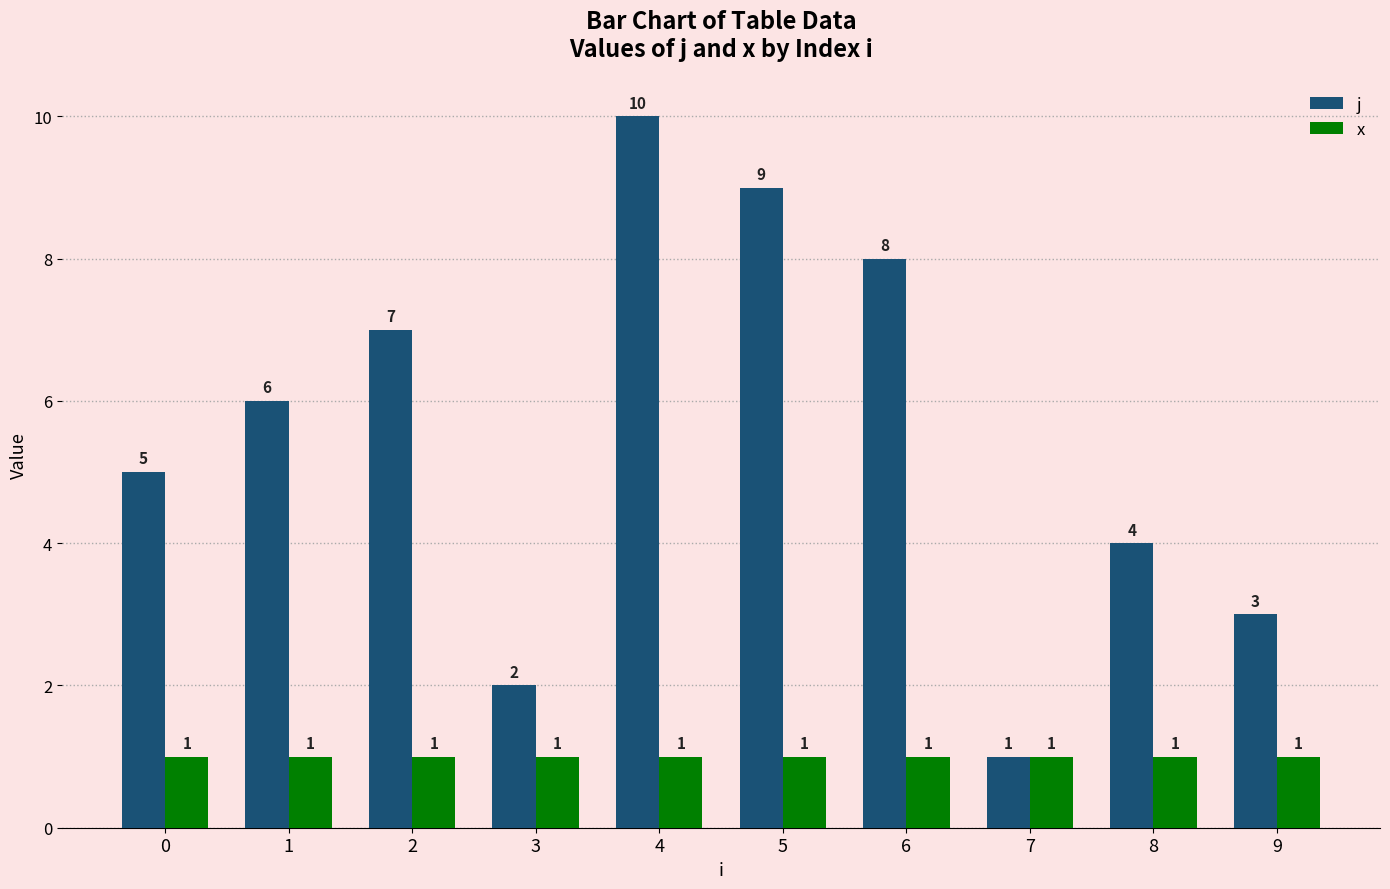

List the labels in order of j value, smallest first.

7, 3, 9, 8, 0, 1, 2, 6, 5, 4